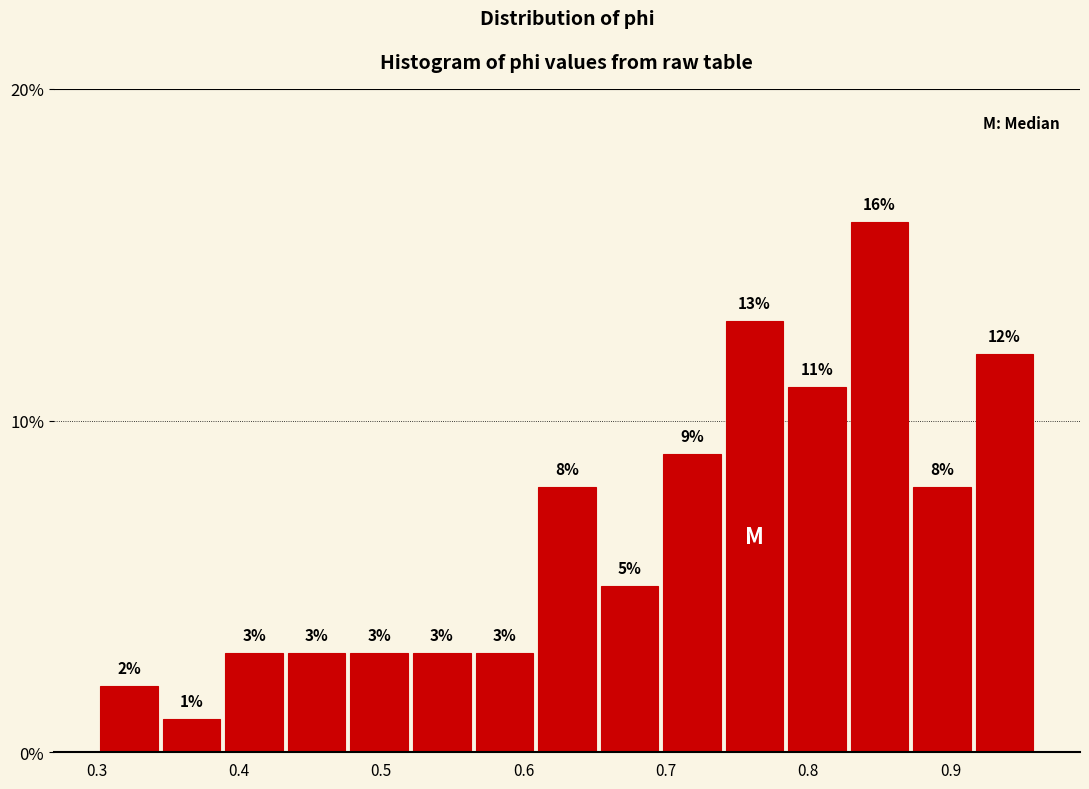

Reading left to right, list every bar in this chart as the range it spans on the x-axis followed by its height. The bar edges are not printed on the chart, so give them approximately, as read against the axis.

0.30 to 0.34: 2
0.34 to 0.39: 1
0.39 to 0.43: 3
0.43 to 0.48: 3
0.48 to 0.52: 3
0.52 to 0.56: 3
0.56 to 0.61: 3
0.61 to 0.65: 8
0.65 to 0.70: 5
0.70 to 0.74: 9
0.74 to 0.78: 13
0.78 to 0.83: 11
0.83 to 0.87: 16
0.87 to 0.92: 8
0.92 to 0.96: 12